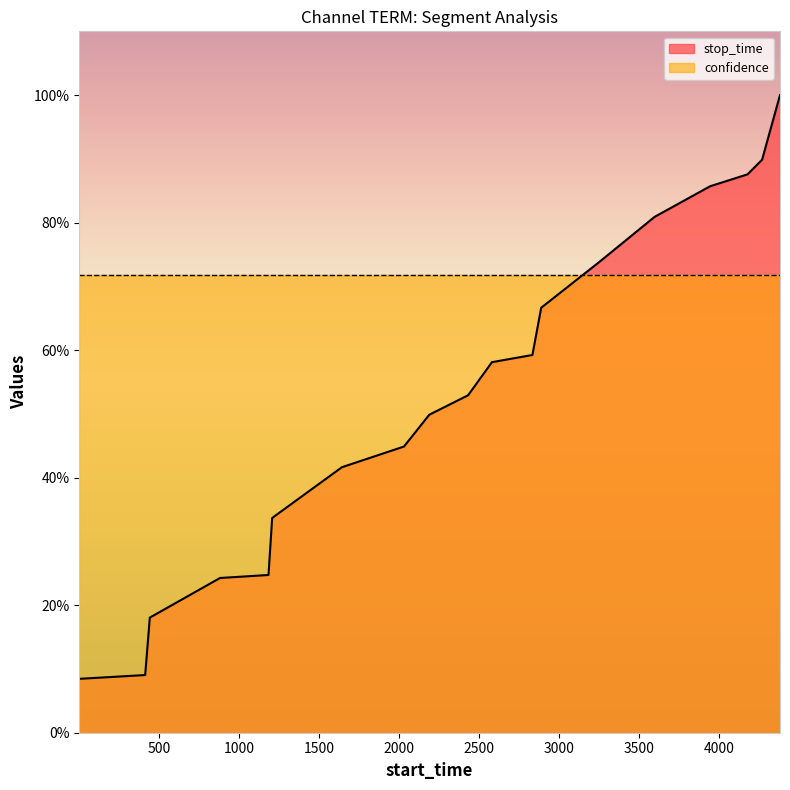

What is the sum of all values?

1009.4